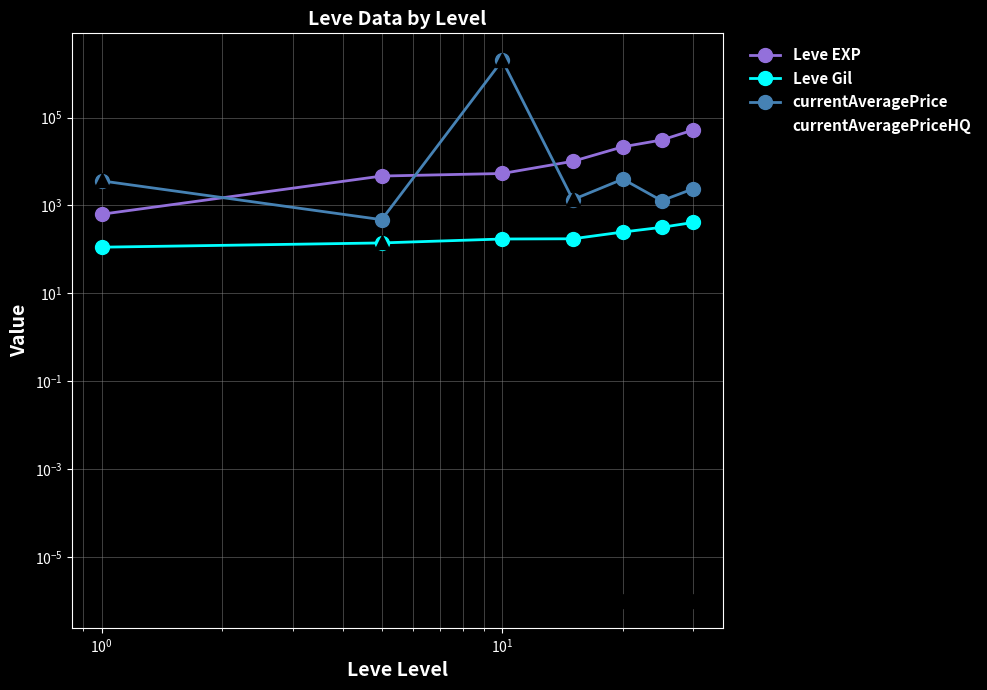

True or false: Leve Gil has more than 2 points higher than both neighbors.

False